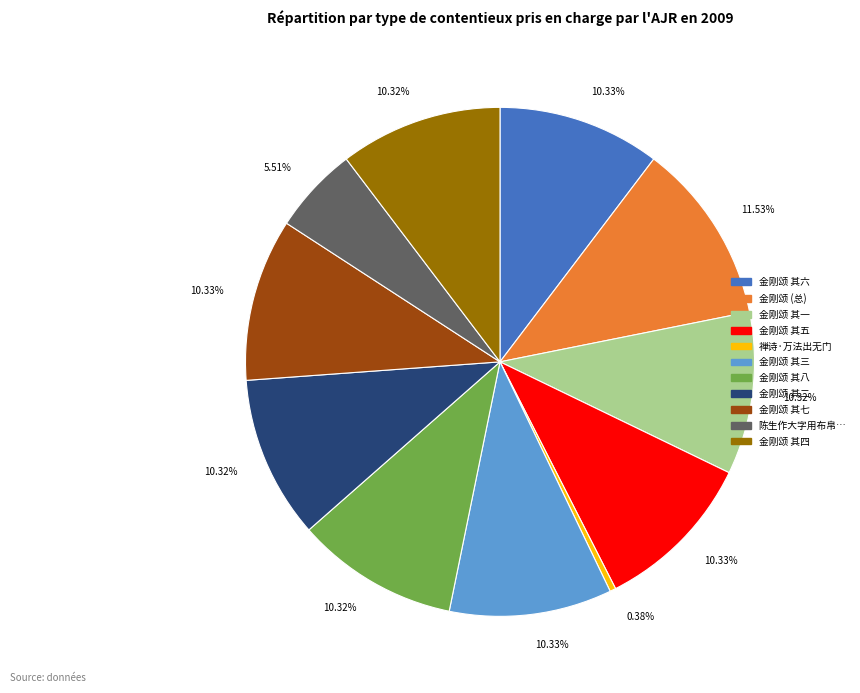

Is there any slice that represents more than half of the pie?

No